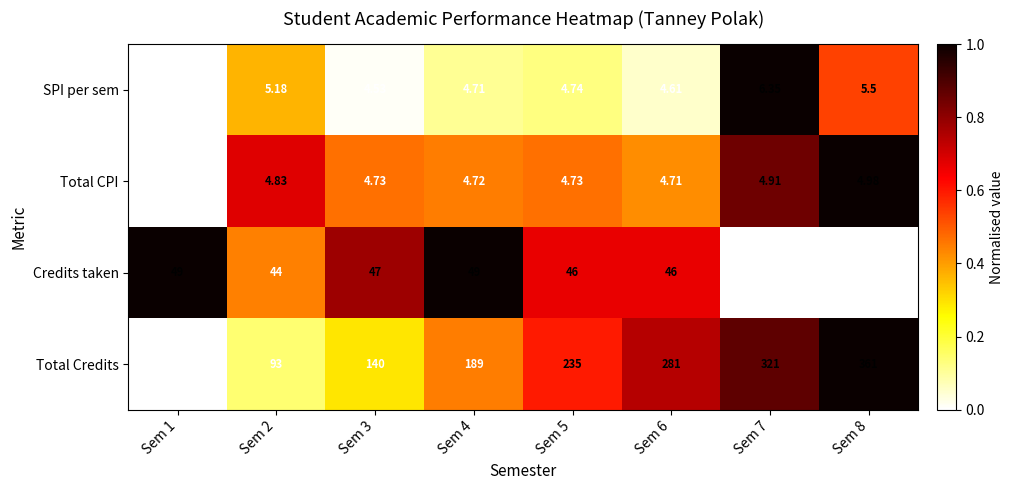

Between Sem 4 and Sem 5, which series saw the biggest shift?

Total Credits